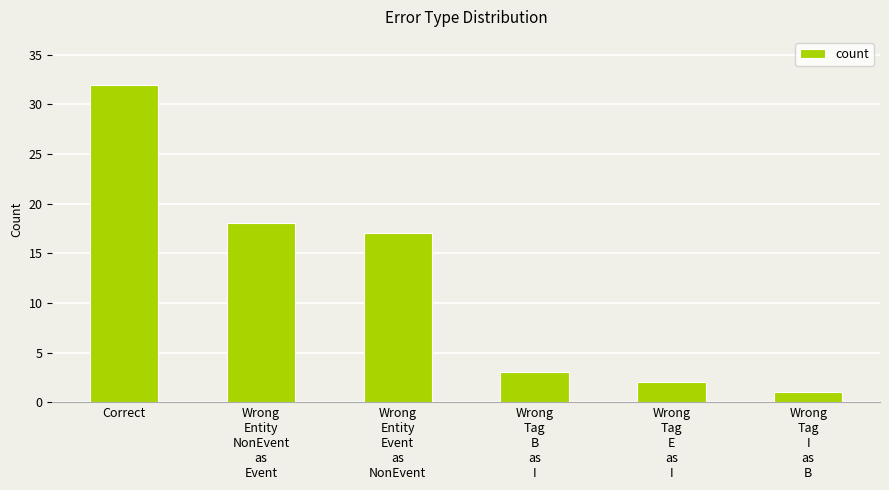

What is the label of the 6th bar from the right?

Correct